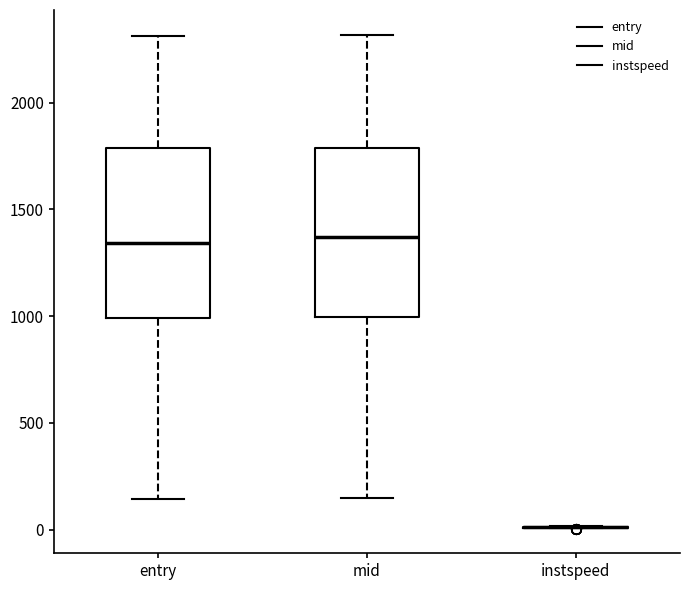

Reading left to right, read every box against the y-axis: the position of its median line, the range the box covers, and the ends of its whiskers. The values are not printed on the chart, so give them approximately, as read against the axis.

entry: median 1350, box 1000 to 1800, whiskers 150 to 2300
mid: median 1350, box 1000 to 1800, whiskers 150 to 2300
instspeed: box collapsed to a line at 0, whiskers 0 to 0